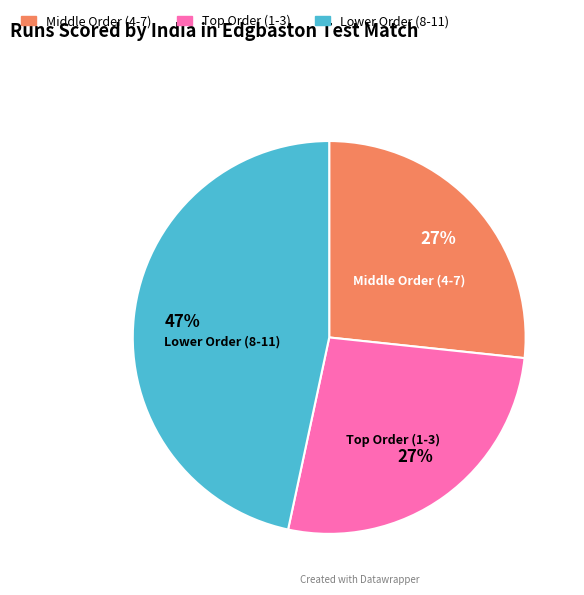

To the nearest percent, what is the difference between the largest and smallest slice percentages?

20%